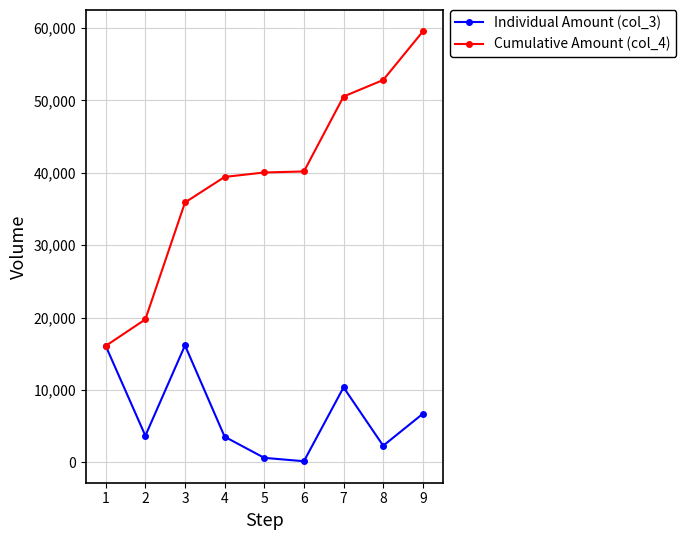

What is the value of the Cumulative Amount (col_4) point at the 5th from the left?

40036